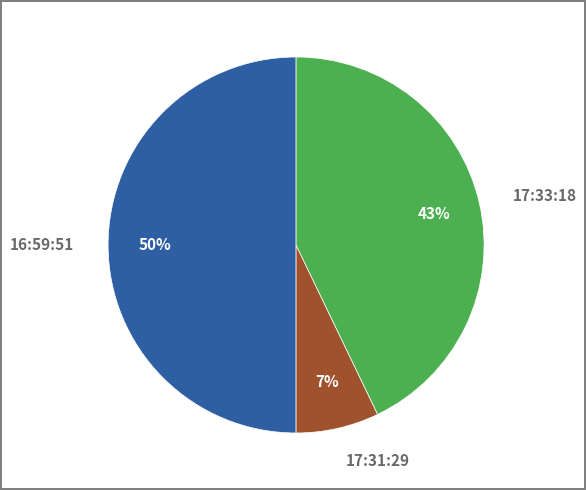

Between 17:31:29 and 17:33:18, which is larger?

17:33:18